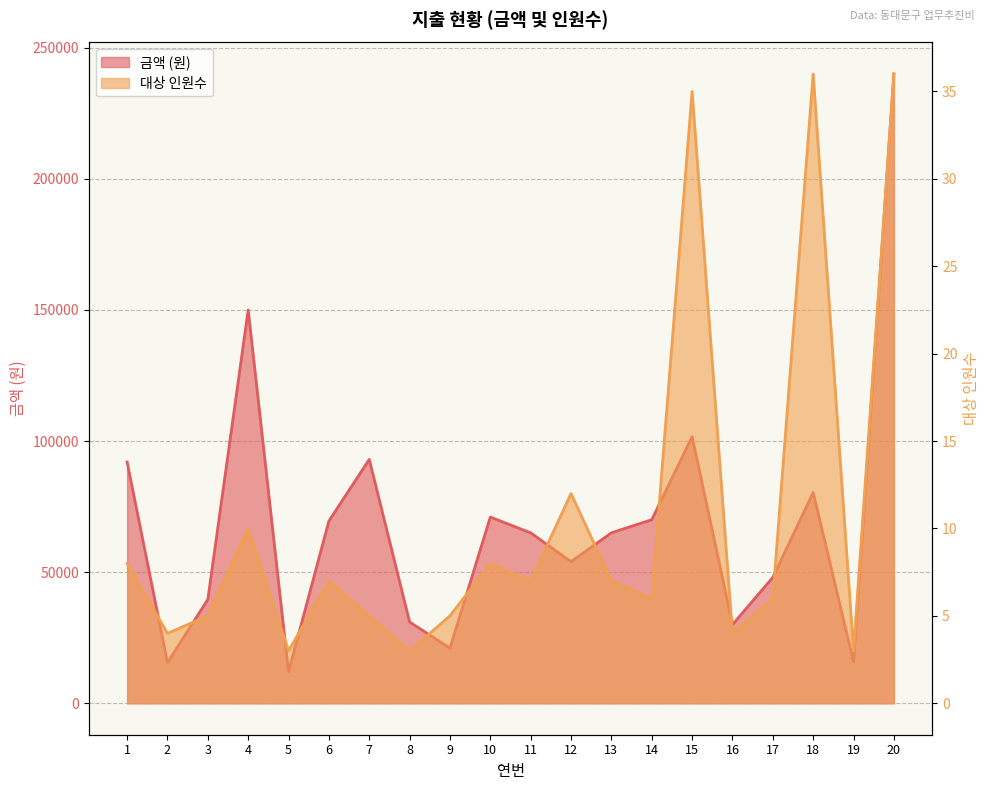

At which category does 대상인원수 reach its first local peak?

4